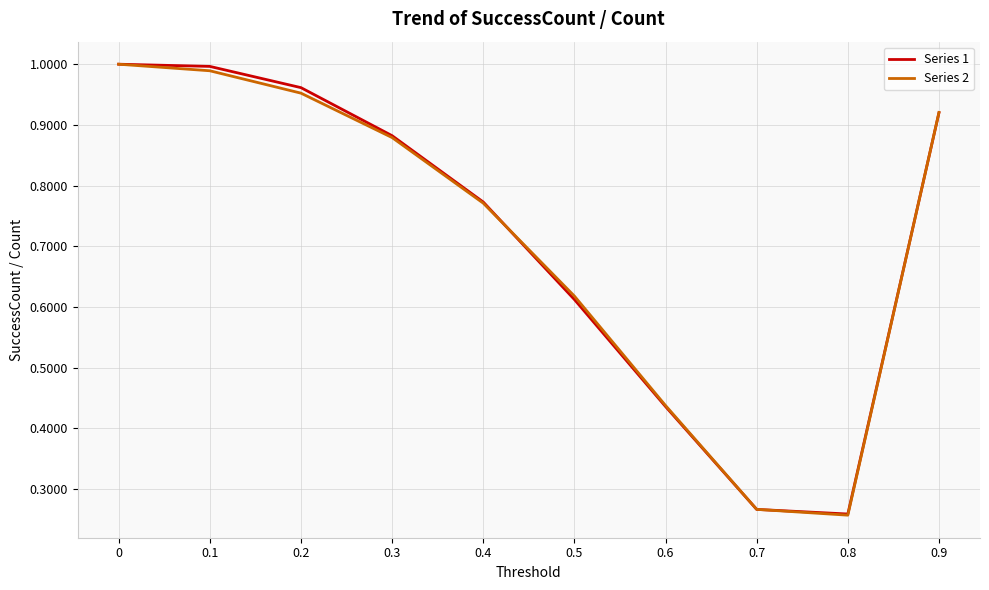

What position from the left is 0.9?

10